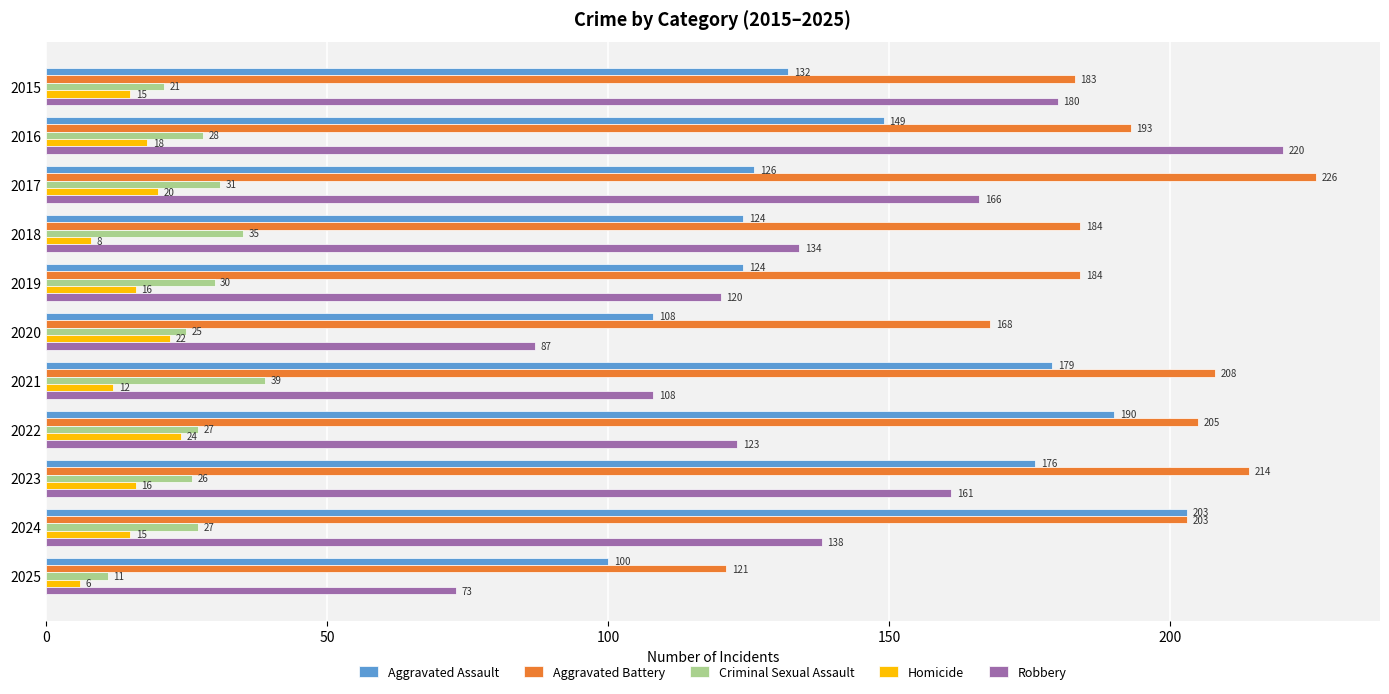

True or false: Criminal Sexual Assault has a value of 36 at 2024.

False